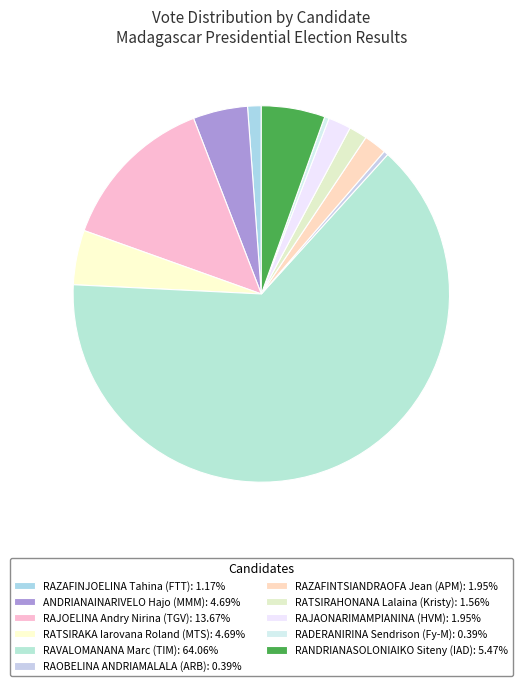

How many slices are in this pie chart?

11